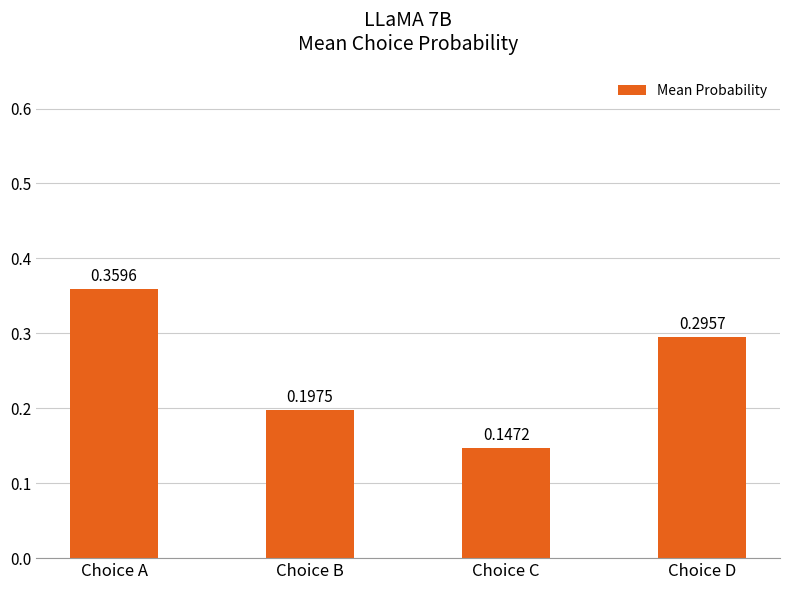

What is the sum of the values at Choice A and Choice B?

0.6